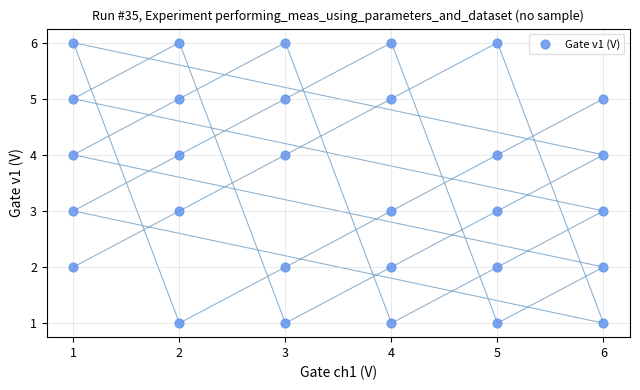

What is the range of Y values (max minus min)?

5